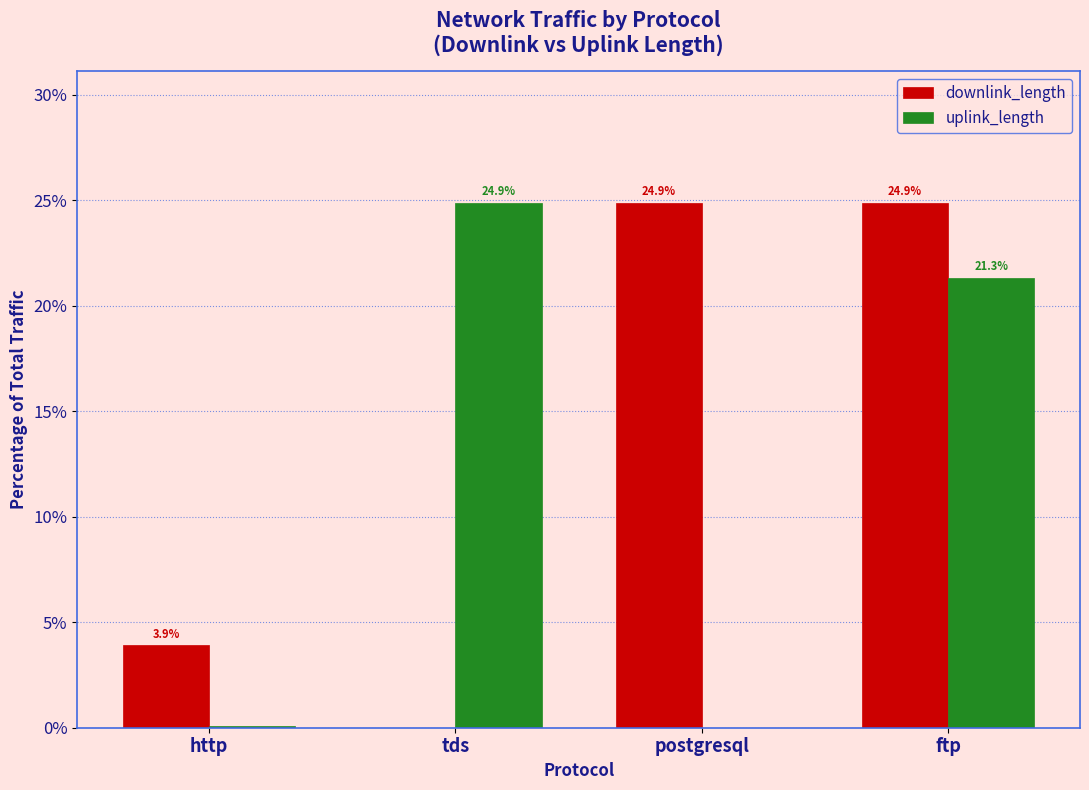

At which label does uplink_length reach its peak?

tds